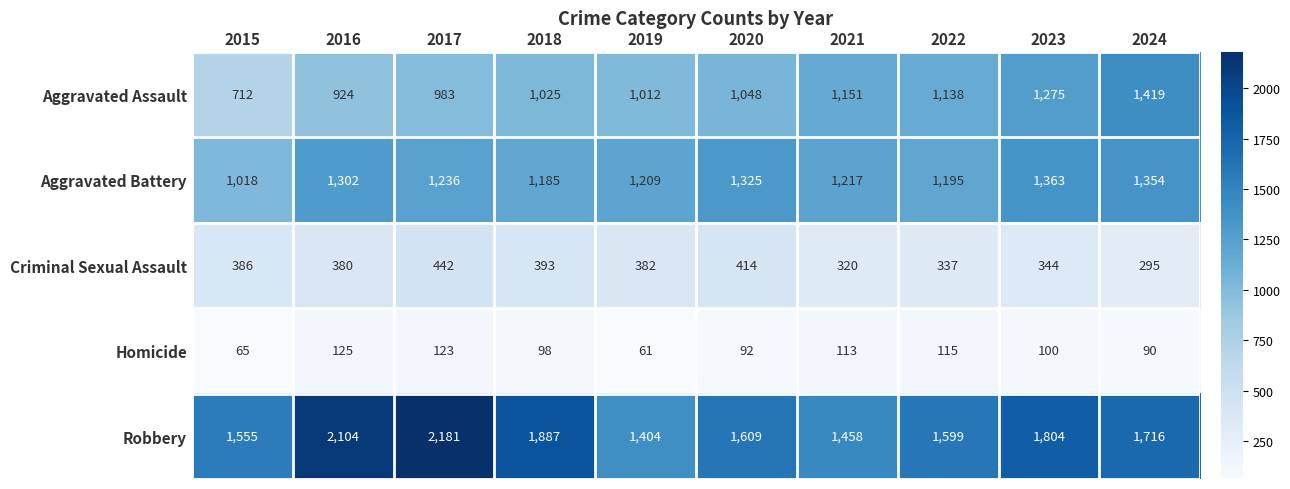

What is the difference between the maximum and second lowest values in the Homicide series?

60